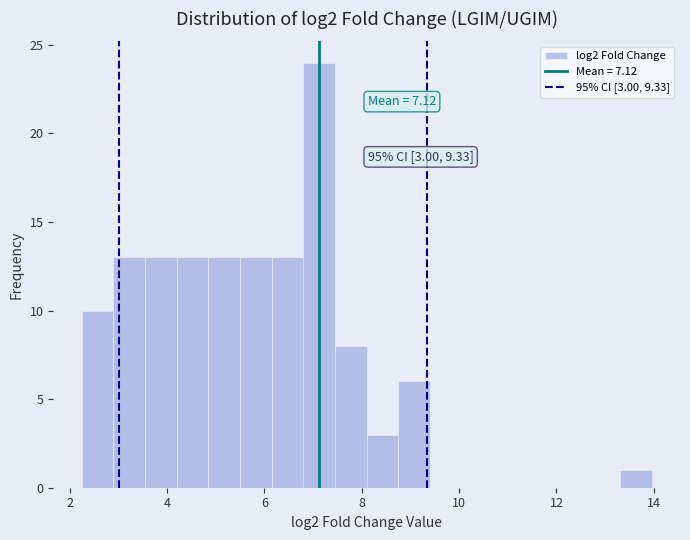

Read against the x-axis, roughly where is the centre of the tallest bar?

7.2